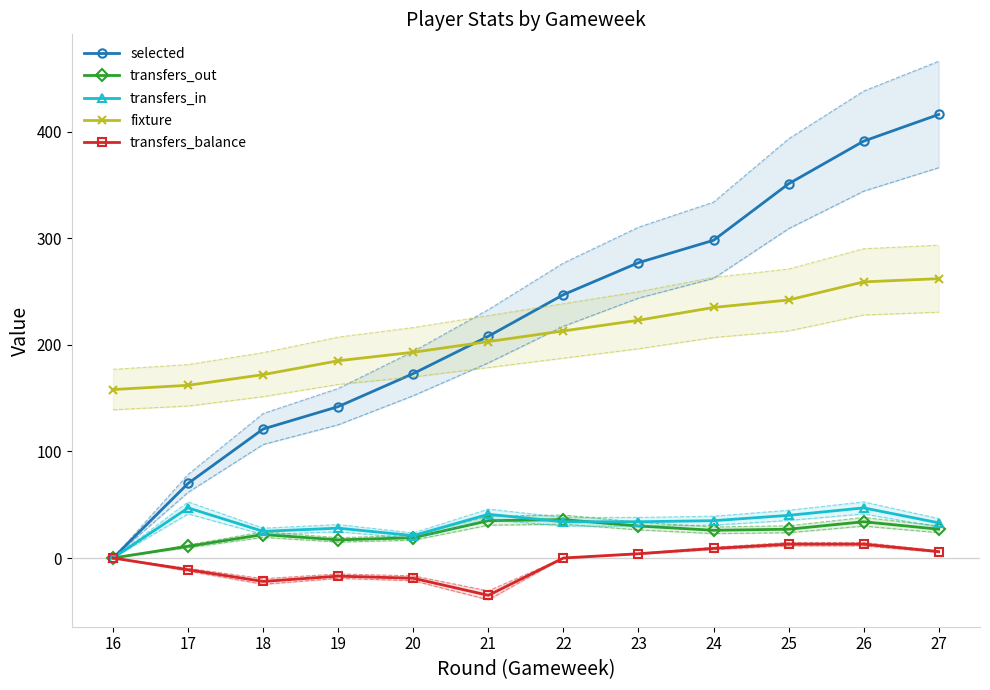

List the labels in order of fixture value, smallest first.

16, 17, 18, 19, 20, 21, 22, 23, 24, 25, 26, 27